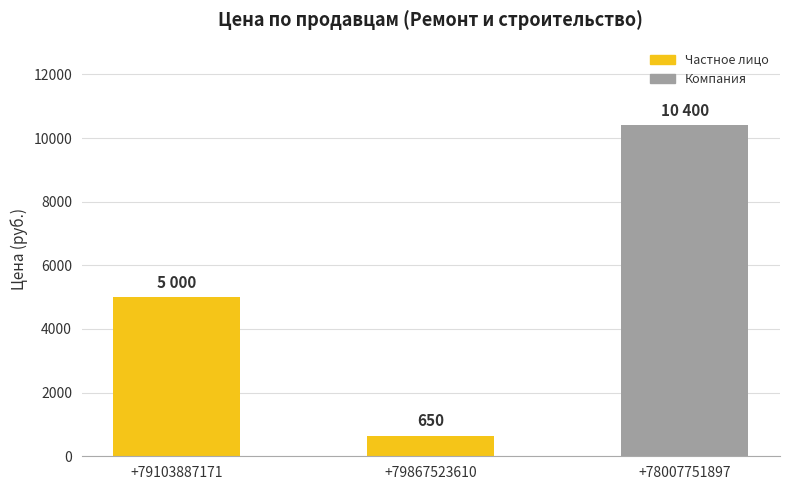

What value does the data have at +78007751897?

10400